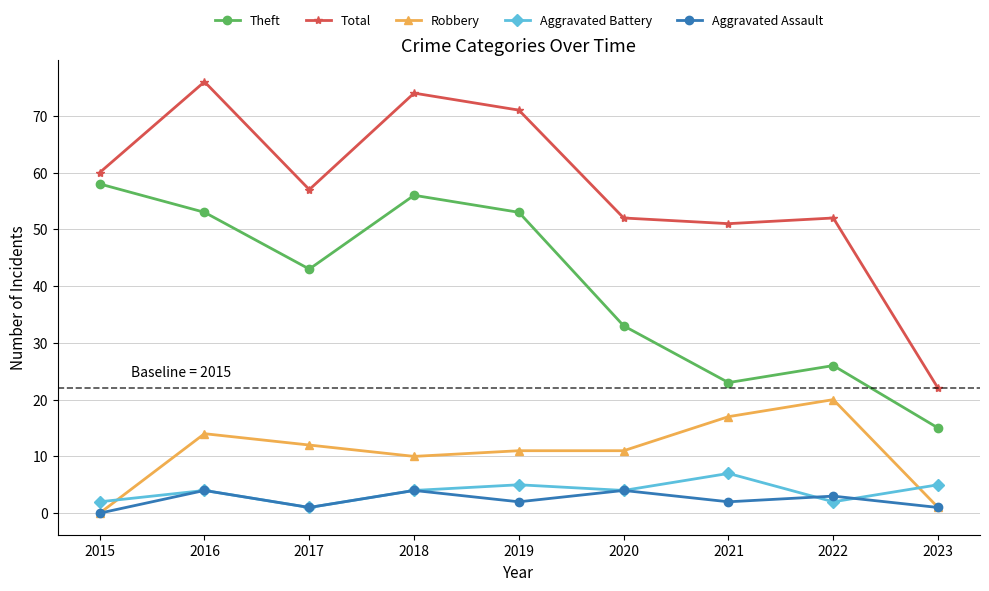

In Aggravated Battery, how many points are lower than both neighbors (excluding endpoints)?

3